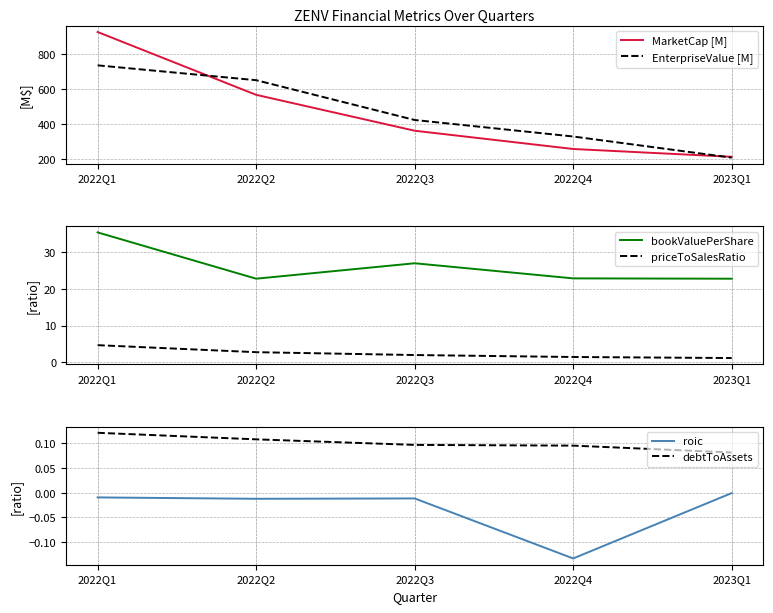

What is the total value across all series at 2022Q1?

1701.9